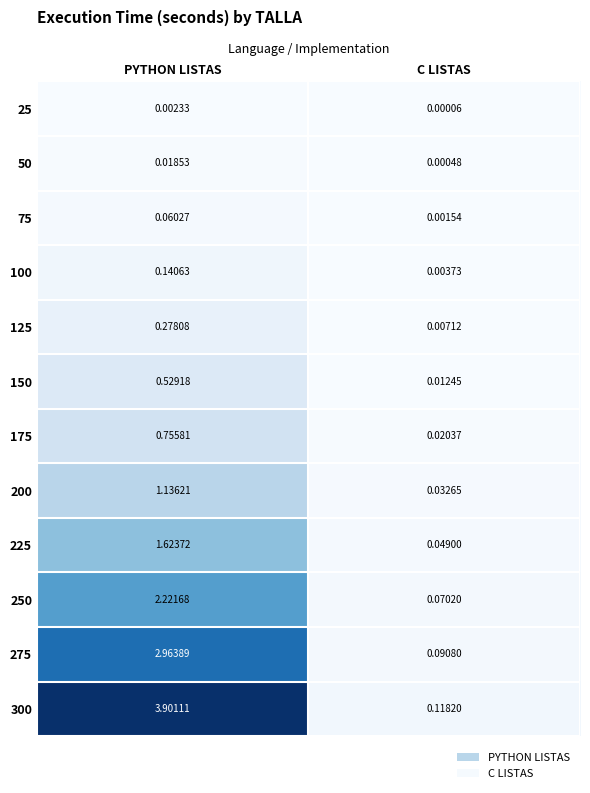

Which category has the lowest value in the 225 series?

C LISTAS